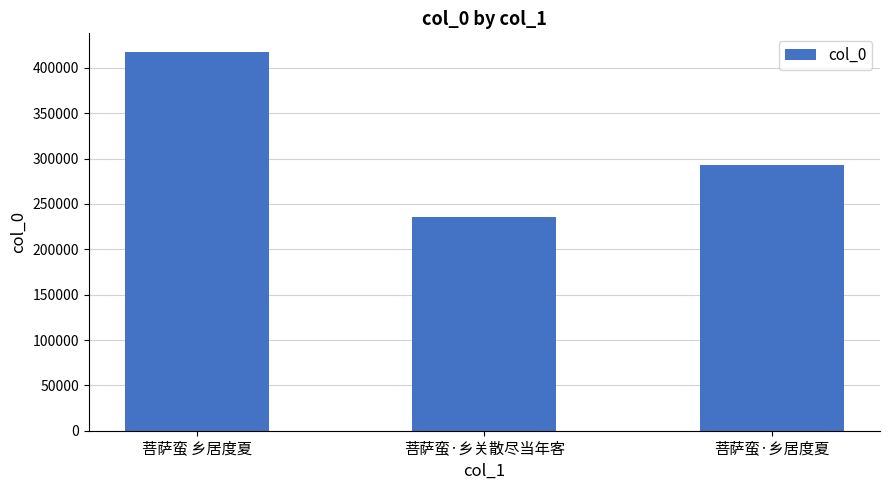

Reading left to right, list all the values displayed in this chart.

417191	235744	292514